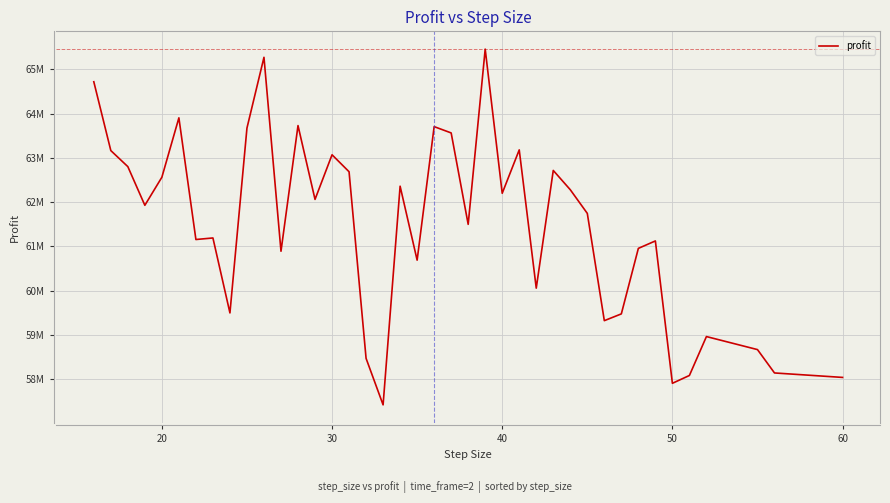

What is the value of the 40th point from the left?

58035211.2